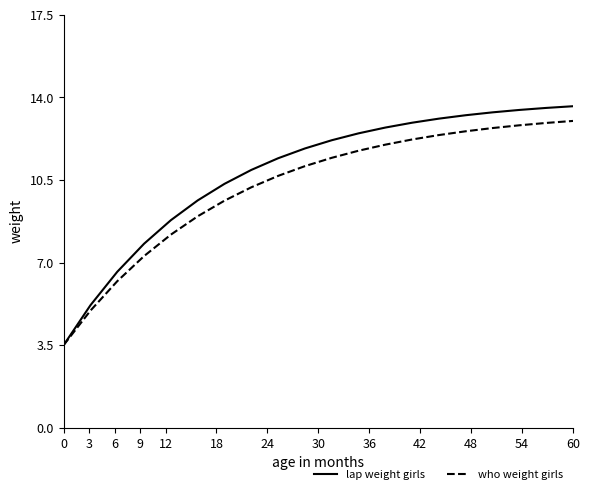

What is the minimum value shown in the chart?

3.5